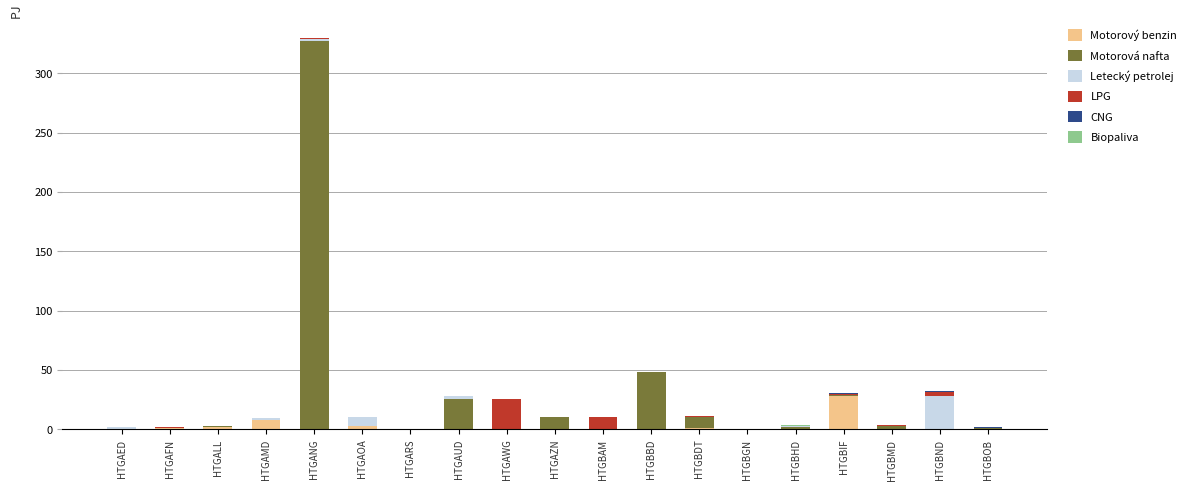

At which category is the sum across all series the highest?

HTGANG